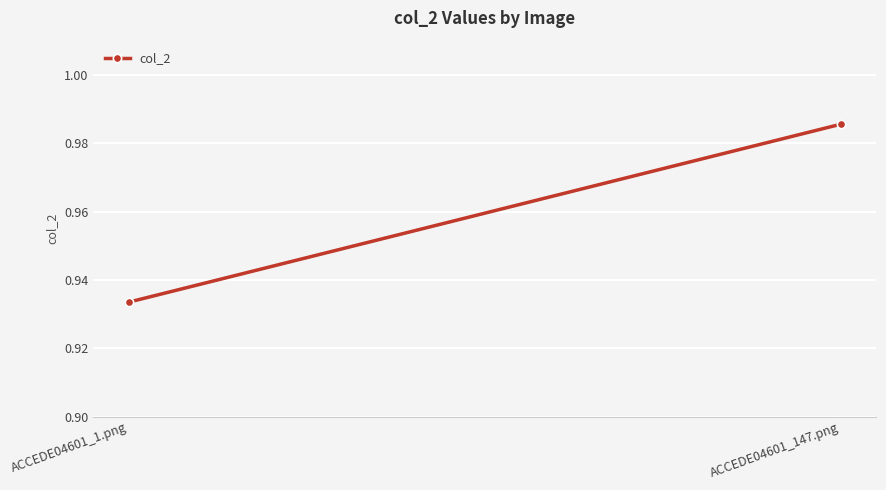

What is the difference between the maximum and minimum values?

0.1